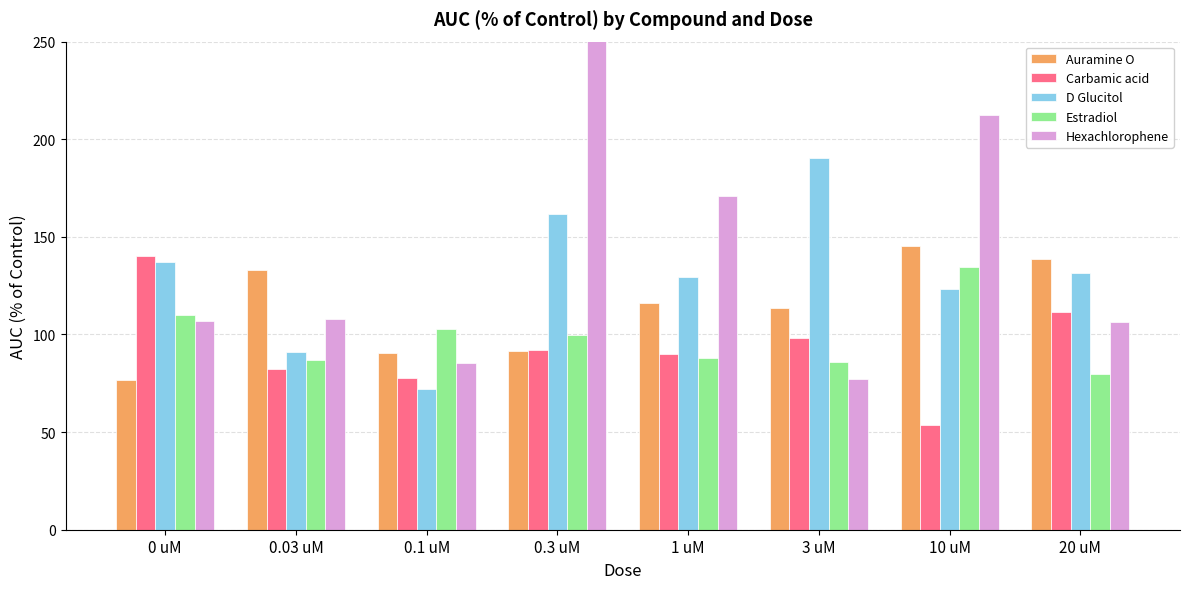

What is the total value across all series at 10 uM?

669.4